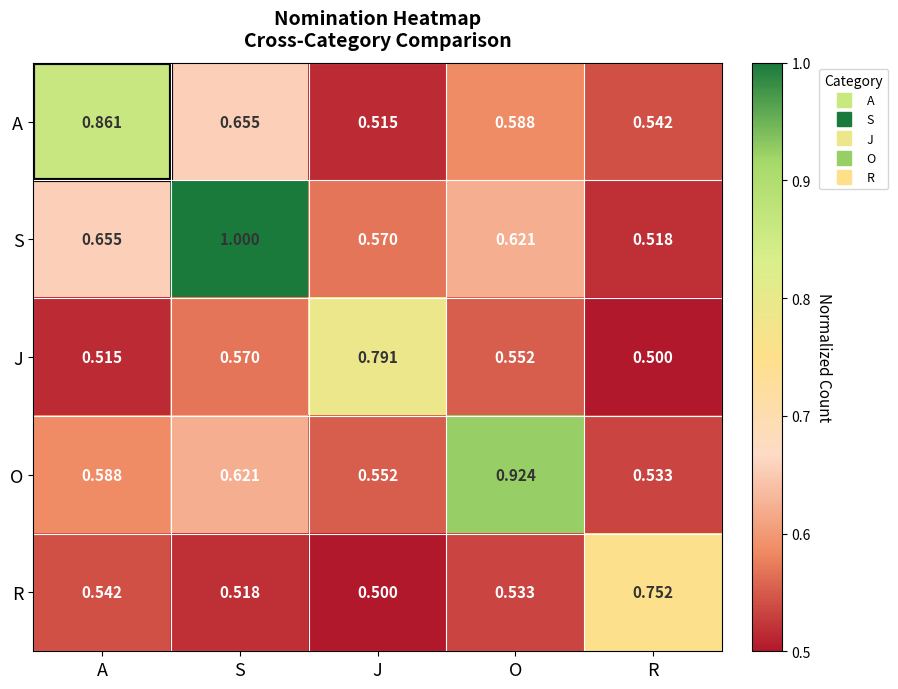

Which category has the highest value in the A series?

A